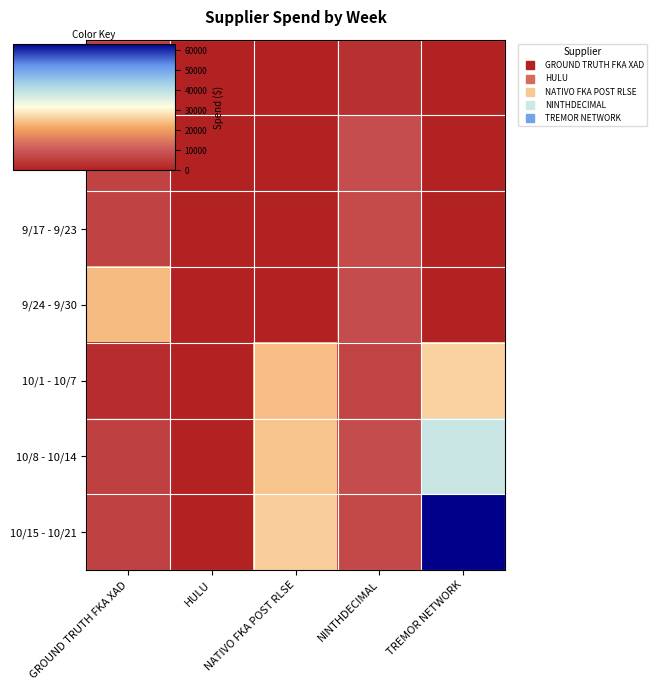

Reading left to right, list all the values displayed in this chart.

9/3 - 9/9: GROUND TRUTH FKA XAD=5805.1	HULU=0.0	NATIVO FKA POST RLSE=0.0	NINTHDECIMAL=2888.5	TREMOR NETWORK=0.0
9/10 - 9/16: GROUND TRUTH FKA XAD=6128.4	HULU=0.0	NATIVO FKA POST RLSE=0.0	NINTHDECIMAL=8014.2	TREMOR NETWORK=0.0
9/17 - 9/23: GROUND TRUTH FKA XAD=6003.7	HULU=0.0	NATIVO FKA POST RLSE=0.0	NINTHDECIMAL=7441.0	TREMOR NETWORK=0.0
9/24 - 9/30: GROUND TRUTH FKA XAD=23880.2	HULU=0.0	NATIVO FKA POST RLSE=0.0	NINTHDECIMAL=7772.9	TREMOR NETWORK=0.1
10/1 - 10/7: GROUND TRUTH FKA XAD=2101.2	HULU=0.0	NATIVO FKA POST RLSE=24076.7	NINTHDECIMAL=6181.7	TREMOR NETWORK=26319.3
10/8 - 10/14: GROUND TRUTH FKA XAD=5530.5	HULU=0.0	NATIVO FKA POST RLSE=24882.2	NINTHDECIMAL=7747.1	TREMOR NETWORK=38309.5
10/15 - 10/21: GROUND TRUTH FKA XAD=5872.0	HULU=0.0	NATIVO FKA POST RLSE=26072.8	NINTHDECIMAL=7103.8	TREMOR NETWORK=63156.2